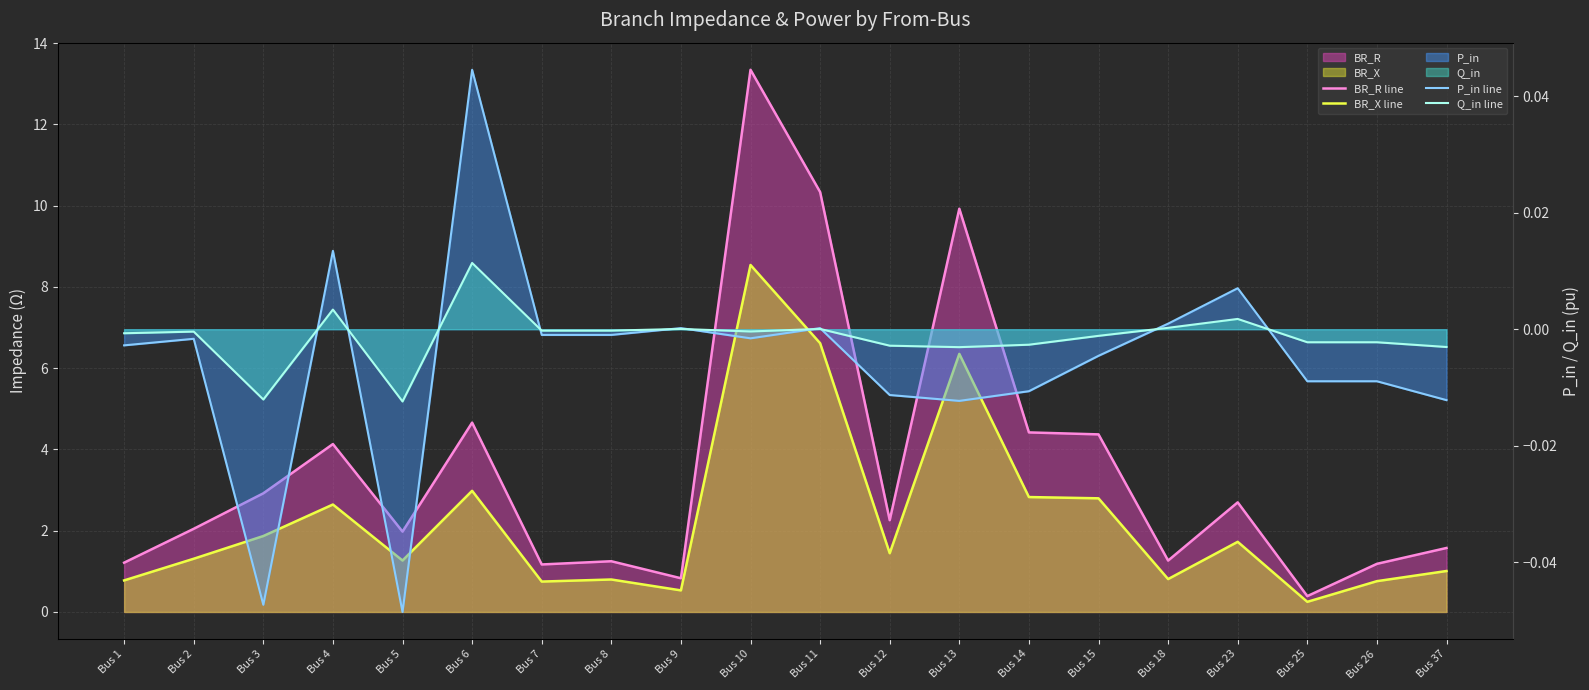

In BR_R line, how many points are higher than both neighbors (excluding endpoints)?

6